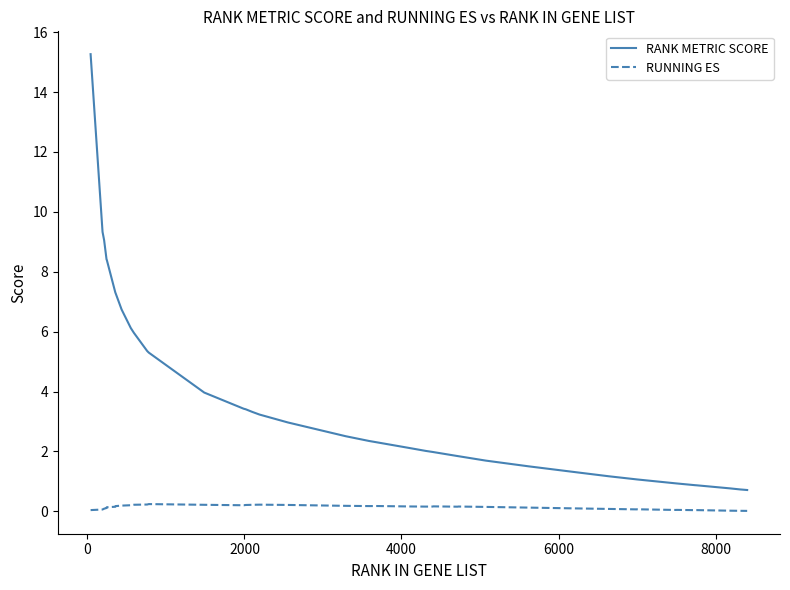

True or false: RANK METRIC SCORE and RUNNING ES intersect in this chart.

False